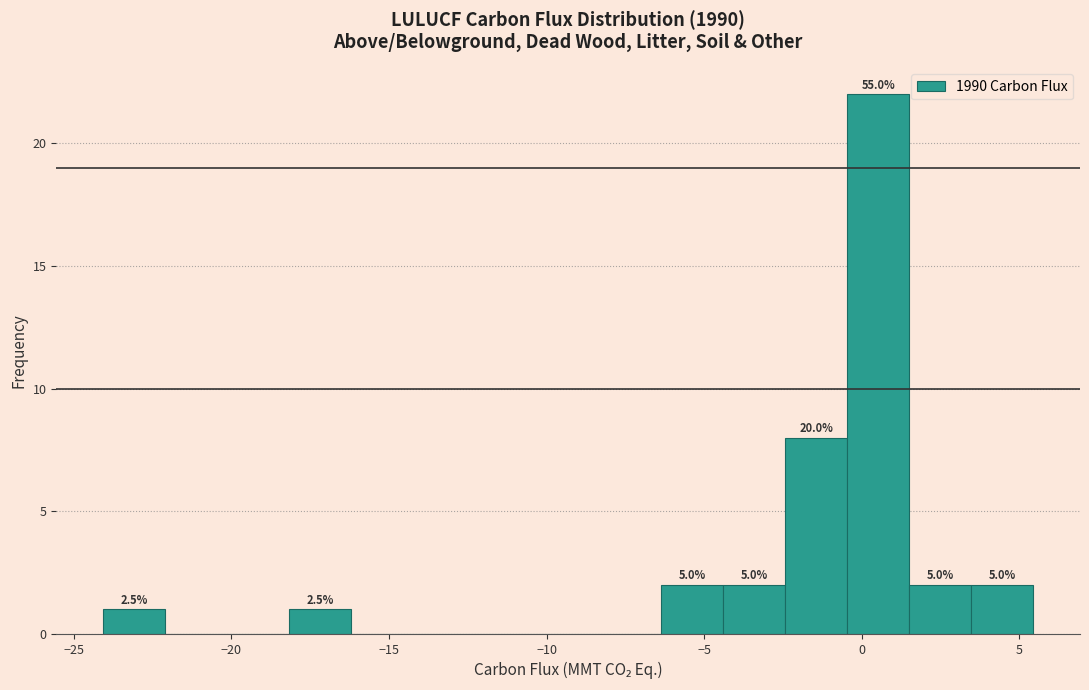

Around what value on the x-axis is the tallest bar? Give the approximate position of its centre, as read against the axis.

0.5